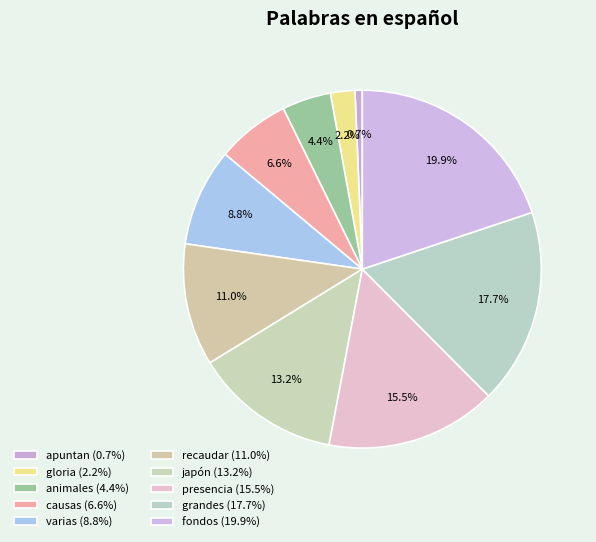

What is the ratio of the value at animales to the value at varias?

0.5